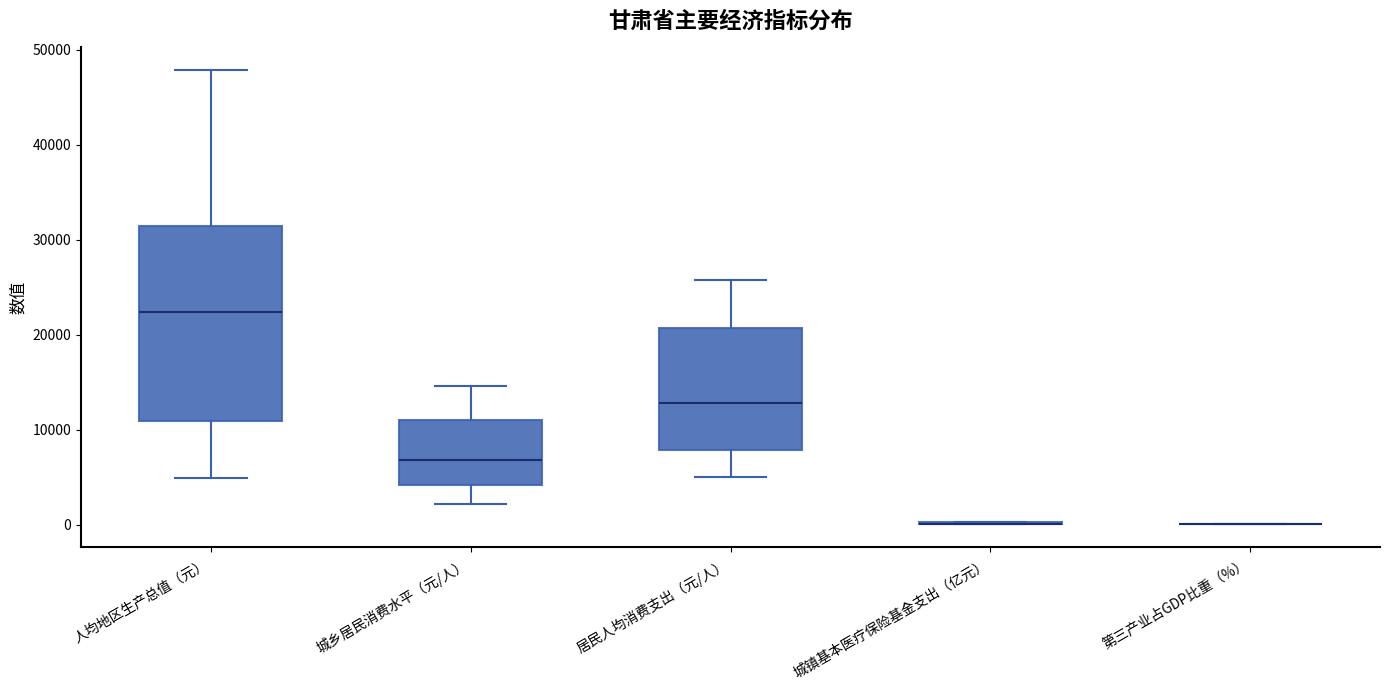

Reading left to right, read every box against the y-axis: the position of its median line, the range the box covers, and the ends of its whiskers. The values are not printed on the chart, so give them approximately, as read against the axis.

人均地区生产总值（元）: median 22000, box 11000 to 31000, whiskers 5000 to 48000
城乡居民消费水平（元/人）: median 7000, box 4000 to 11000, whiskers 2000 to 15000
居民人均消费支出（元/人）: median 13000, box 8000 to 21000, whiskers 5000 to 26000
城镇基本医疗保险基金支出（亿元）: box collapsed to a line at 0, whiskers 0 to 0
第三产业占GDP比重（%）: box collapsed to a line at 0, whiskers 0 to 0